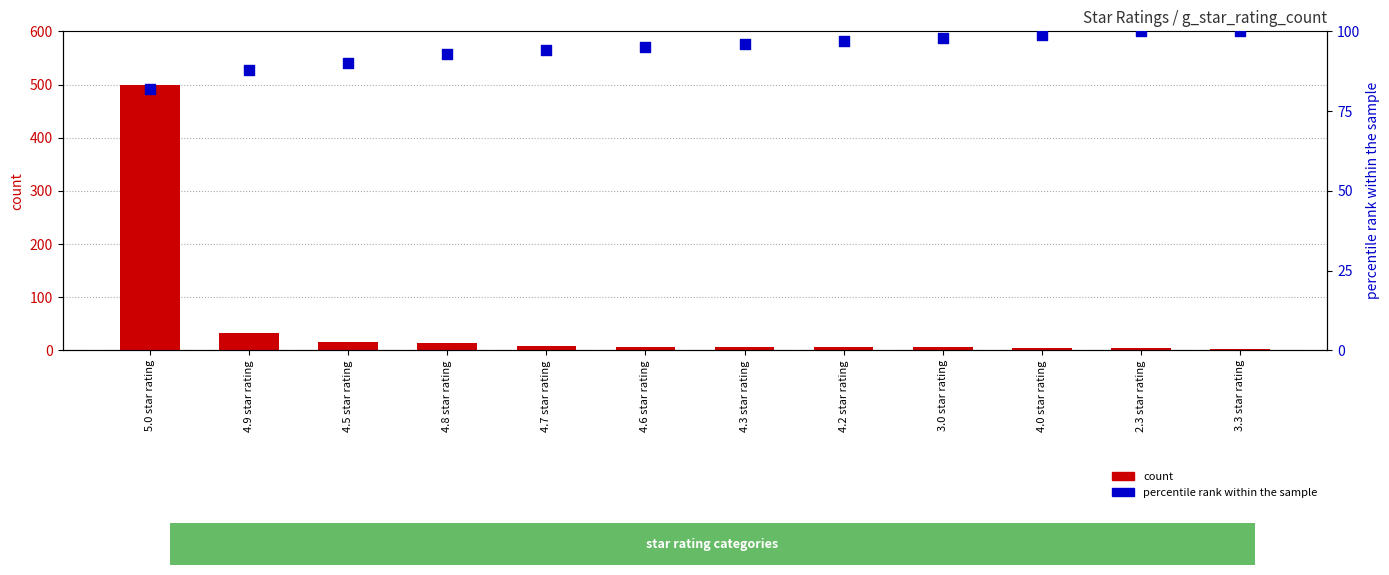

Which series reaches the minimum Y coordinate?

count